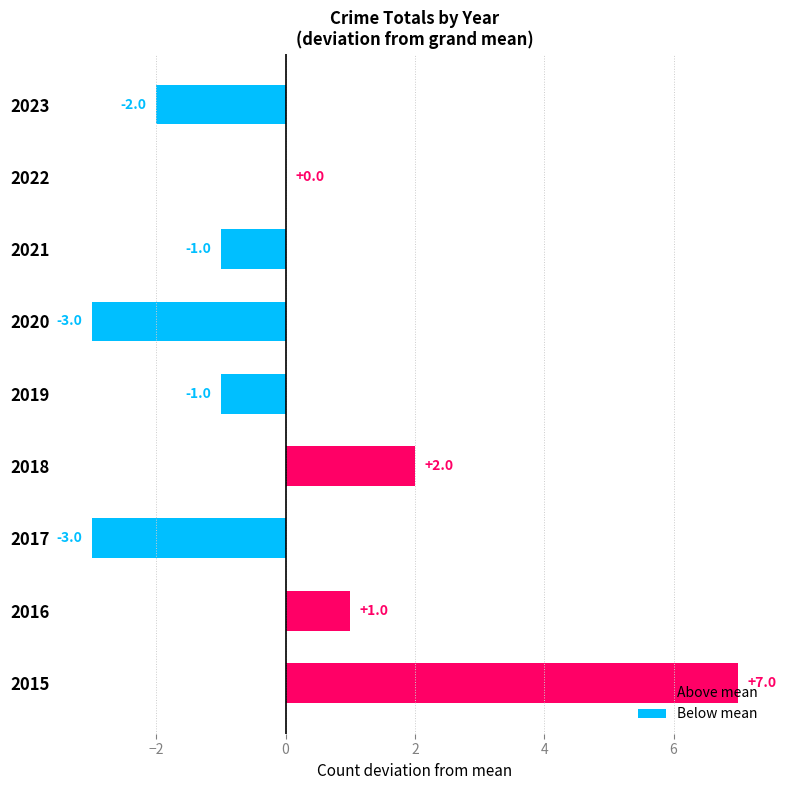

Count the number of categories in the chart.

9